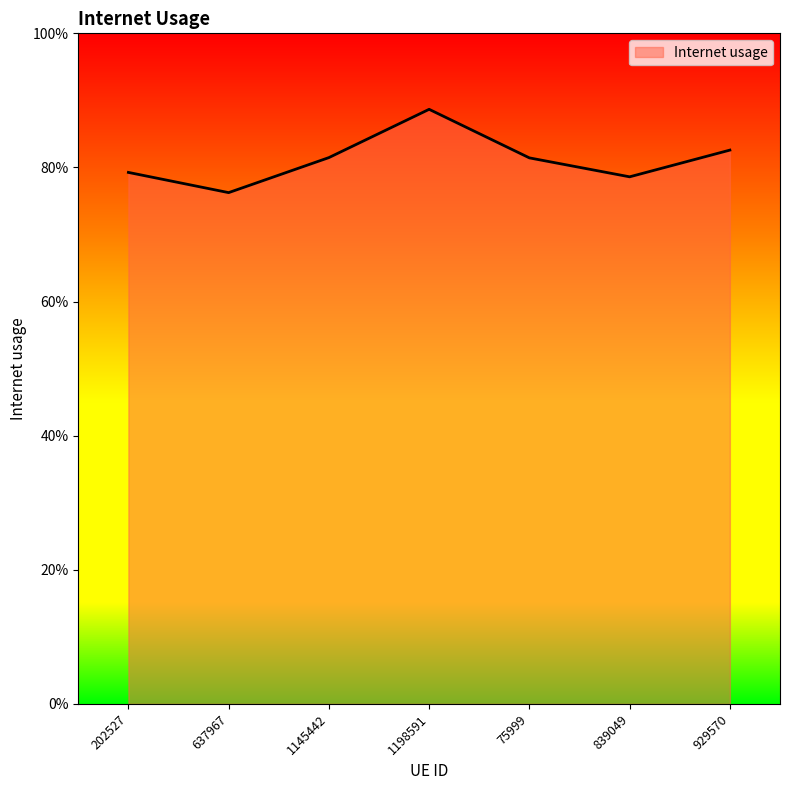

How many points are higher than both their immediate neighbors (excluding endpoints)?

1